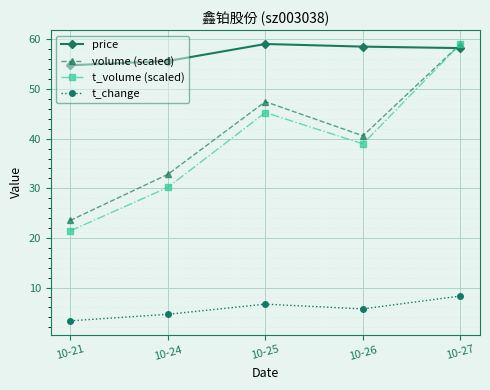

Which series changed the most between 10-24 and 10-27?

t_volume (scaled)